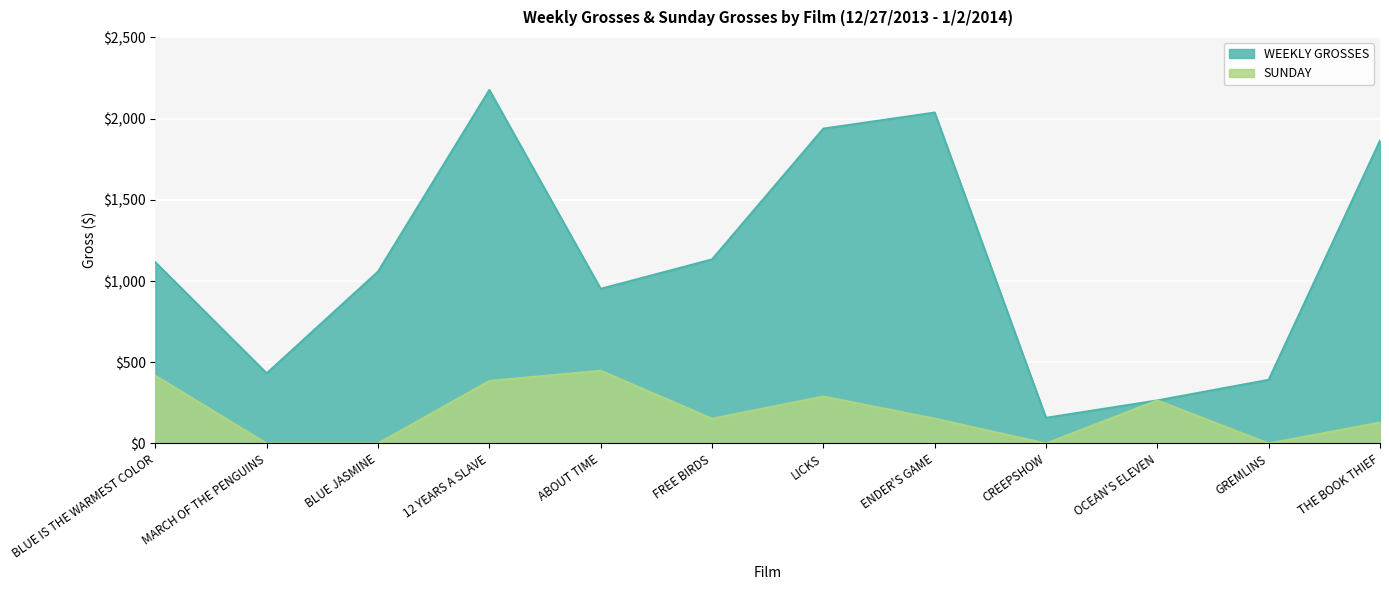

In SUNDAY, how many points are higher than both neighbors (excluding endpoints)?

3